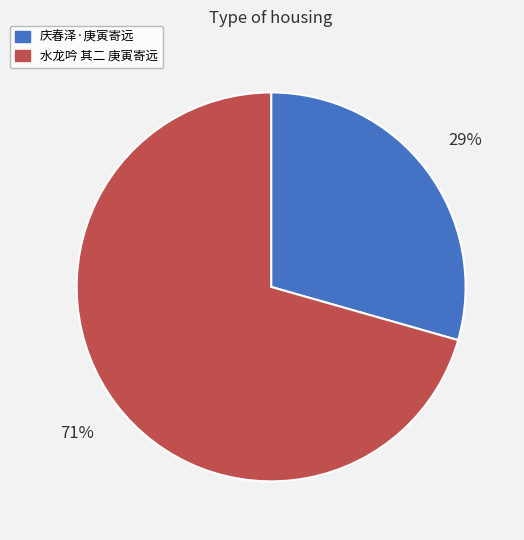

Which category has the biggest portion of the pie?

水龙吟 其二 庚寅寄远